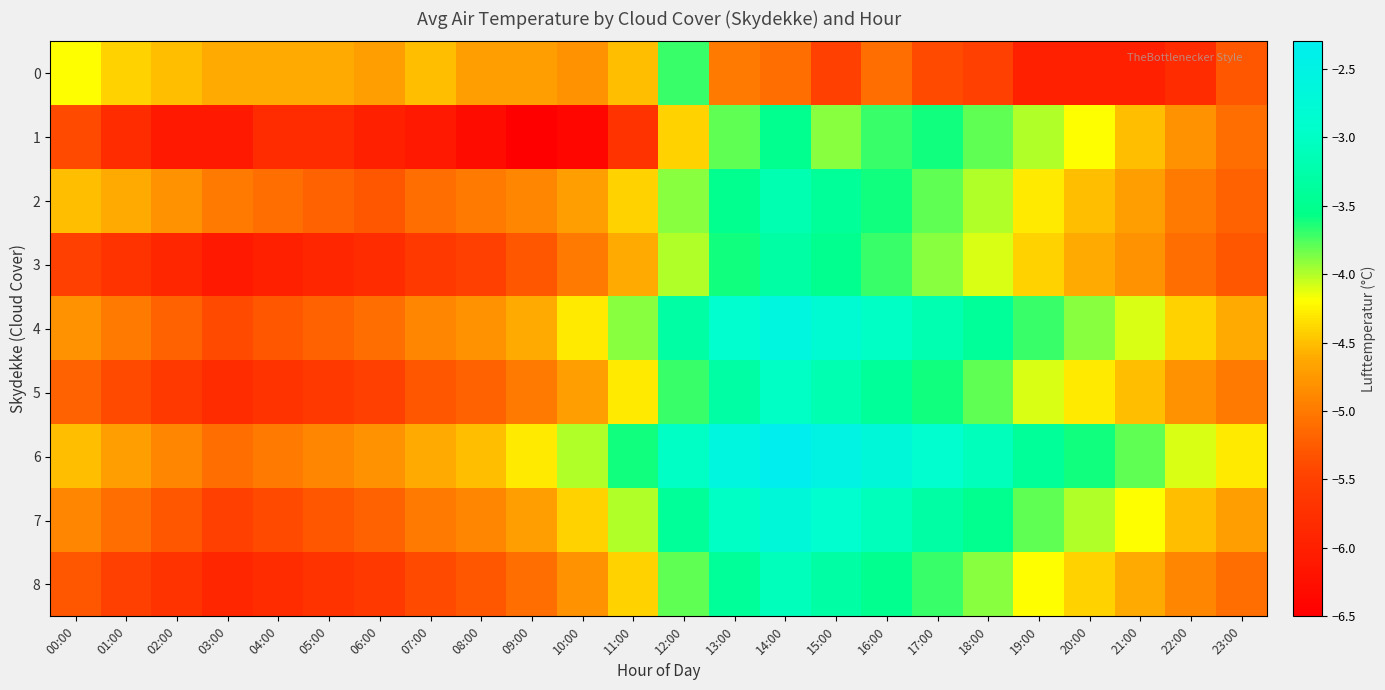

Reading left to right, transcribe all the data shown in this chart.

0: 00:00=-4.2	01:00=-4.4	02:00=-4.5	03:00=-4.6	04:00=-4.6	05:00=-4.6	06:00=-4.7	07:00=-4.5	08:00=-4.7	09:00=-4.7	10:00=-4.8	11:00=-4.5	12:00=-3.7	13:00=-5.0	14:00=-5.1	15:00=-5.5	16:00=-5.1	17:00=-5.4	18:00=-5.5	19:00=-6.0	20:00=-6.0	21:00=-6.0	22:00=-5.8	23:00=-5.3
1: 00:00=-5.4	01:00=-5.8	02:00=-6.1	03:00=-6.1	04:00=-5.8	05:00=-5.8	06:00=-6.0	07:00=-6.1	08:00=-6.3	09:00=-6.5	10:00=-6.4	11:00=-5.7	12:00=-4.4	13:00=-3.8	14:00=-3.5	15:00=-3.9	16:00=-3.7	17:00=-3.6	18:00=-3.8	19:00=-4.0	20:00=-4.2	21:00=-4.5	22:00=-4.8	23:00=-5.1
2: 00:00=-4.5	01:00=-4.6	02:00=-4.8	03:00=-5.0	04:00=-5.1	05:00=-5.2	06:00=-5.3	07:00=-5.1	08:00=-5.0	09:00=-4.9	10:00=-4.7	11:00=-4.4	12:00=-3.9	13:00=-3.5	14:00=-3.2	15:00=-3.4	16:00=-3.6	17:00=-3.8	18:00=-4.0	19:00=-4.3	20:00=-4.5	21:00=-4.7	22:00=-5.0	23:00=-5.2
3: 00:00=-5.5	01:00=-5.7	02:00=-5.9	03:00=-6.1	04:00=-6.0	05:00=-5.9	06:00=-5.8	07:00=-5.6	08:00=-5.5	09:00=-5.3	10:00=-5.0	11:00=-4.6	12:00=-4.0	13:00=-3.6	14:00=-3.3	15:00=-3.5	16:00=-3.7	17:00=-3.9	18:00=-4.1	19:00=-4.4	20:00=-4.6	21:00=-4.8	22:00=-5.1	23:00=-5.3
4: 00:00=-4.8	01:00=-5.0	02:00=-5.2	03:00=-5.4	04:00=-5.3	05:00=-5.2	06:00=-5.1	07:00=-4.9	08:00=-4.8	09:00=-4.6	10:00=-4.3	11:00=-3.9	12:00=-3.3	13:00=-2.9	14:00=-2.6	15:00=-2.8	16:00=-3.0	17:00=-3.2	18:00=-3.4	19:00=-3.7	20:00=-3.9	21:00=-4.1	22:00=-4.4	23:00=-4.6
5: 00:00=-5.2	01:00=-5.4	02:00=-5.6	03:00=-5.8	04:00=-5.7	05:00=-5.6	06:00=-5.5	07:00=-5.3	08:00=-5.2	09:00=-5.0	10:00=-4.7	11:00=-4.3	12:00=-3.7	13:00=-3.3	14:00=-3.0	15:00=-3.2	16:00=-3.4	17:00=-3.6	18:00=-3.8	19:00=-4.1	20:00=-4.3	21:00=-4.5	22:00=-4.8	23:00=-5.0
6: 00:00=-4.5	01:00=-4.7	02:00=-4.9	03:00=-5.1	04:00=-5.0	05:00=-4.9	06:00=-4.8	07:00=-4.6	08:00=-4.5	09:00=-4.3	10:00=-4.0	11:00=-3.6	12:00=-3.0	13:00=-2.6	14:00=-2.3	15:00=-2.5	16:00=-2.7	17:00=-2.9	18:00=-3.1	19:00=-3.4	20:00=-3.6	21:00=-3.8	22:00=-4.1	23:00=-4.3
7: 00:00=-4.9	01:00=-5.1	02:00=-5.3	03:00=-5.5	04:00=-5.4	05:00=-5.3	06:00=-5.2	07:00=-5.0	08:00=-4.9	09:00=-4.7	10:00=-4.4	11:00=-4.0	12:00=-3.4	13:00=-3.0	14:00=-2.7	15:00=-2.9	16:00=-3.1	17:00=-3.3	18:00=-3.5	19:00=-3.8	20:00=-4.0	21:00=-4.2	22:00=-4.5	23:00=-4.7
8: 00:00=-5.3	01:00=-5.5	02:00=-5.7	03:00=-5.9	04:00=-5.8	05:00=-5.7	06:00=-5.6	07:00=-5.4	08:00=-5.3	09:00=-5.1	10:00=-4.8	11:00=-4.4	12:00=-3.8	13:00=-3.4	14:00=-3.1	15:00=-3.3	16:00=-3.5	17:00=-3.7	18:00=-3.9	19:00=-4.2	20:00=-4.4	21:00=-4.6	22:00=-4.9	23:00=-5.1